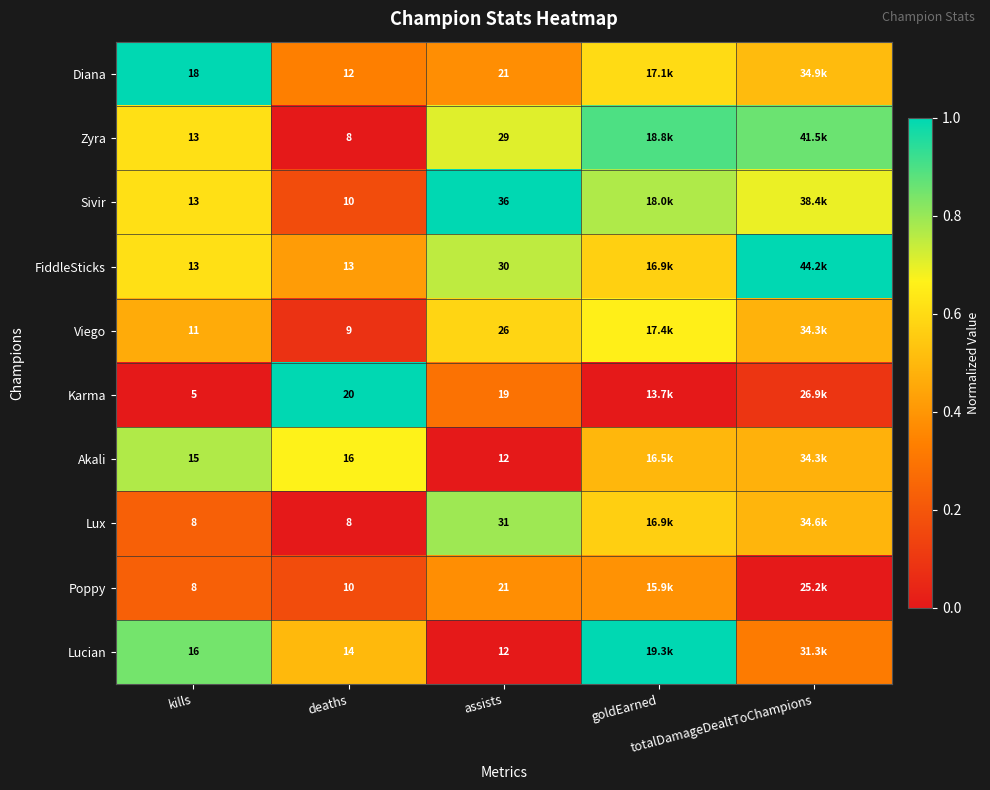

The Sivir series shows 0.2 at deaths. True or false?

False